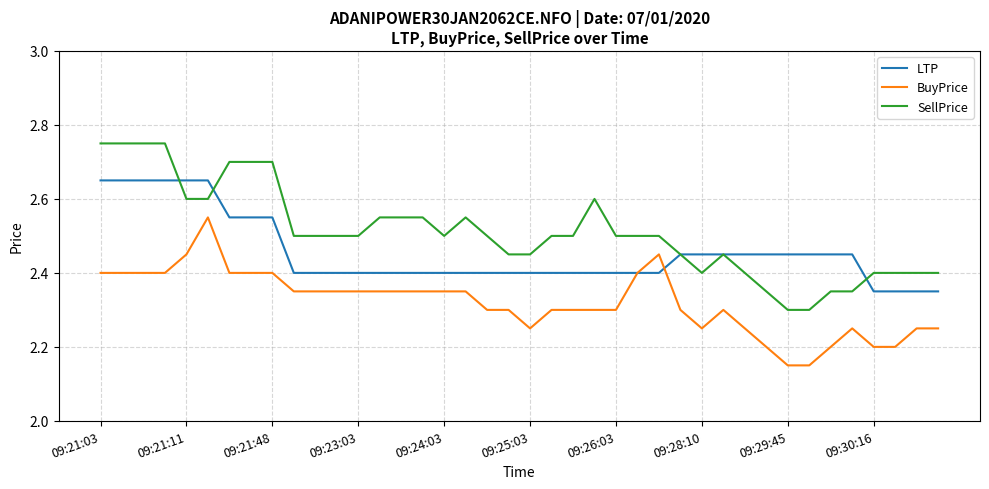

Count the number of data series in this chart.

3